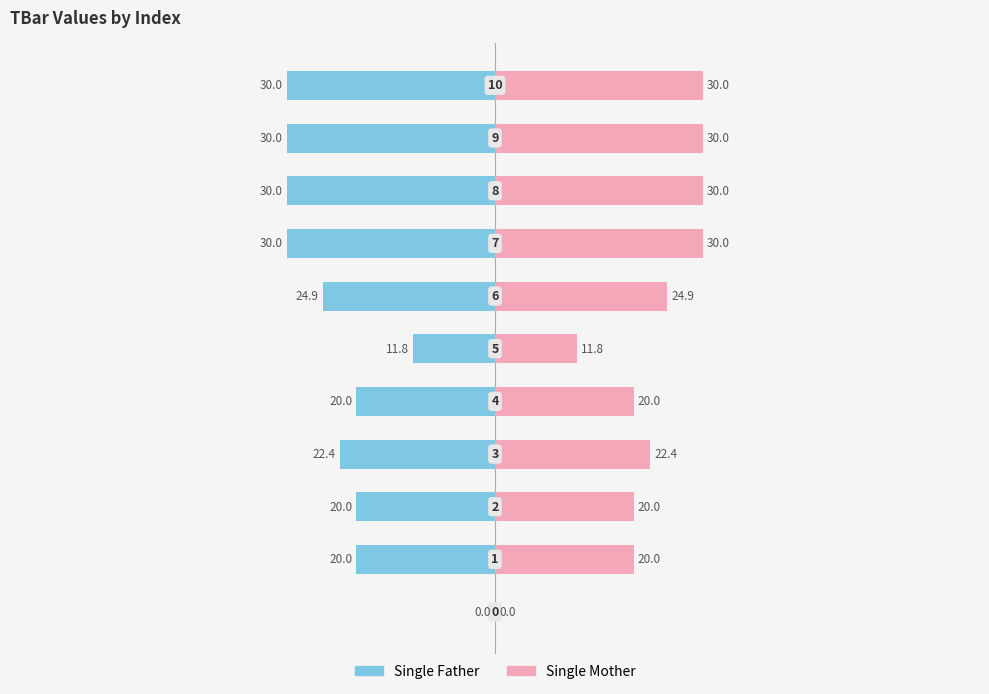

Which series has the largest total across all categories?

Single Mother